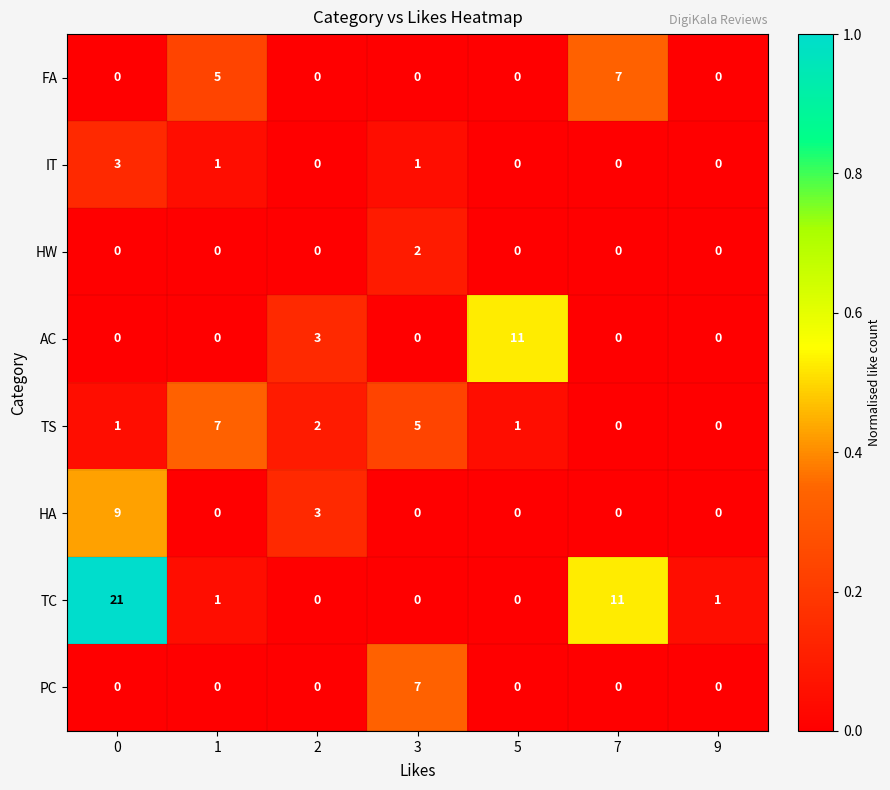

Count the TS values in the range 0 to 5.

6